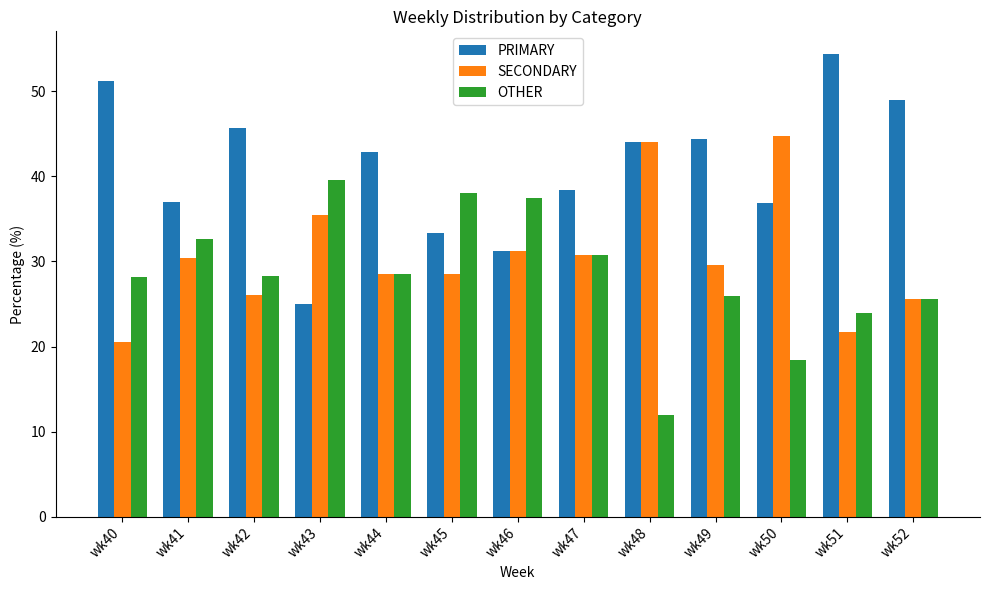

List the series in order of their peak value, highest first.

PRIMARY, SECONDARY, OTHER